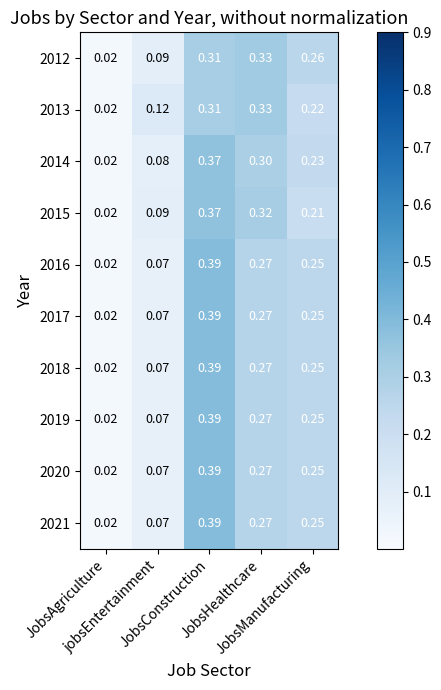

Reading right to left, transcribe all the data shown in this chart.

2012: JobsManufacturing=0.3	JobsHealthcare=0.3	JobsConstruction=0.3	jobsEntertainment=0.1	JobsAgriculture=0.0
2013: JobsManufacturing=0.2	JobsHealthcare=0.3	JobsConstruction=0.3	jobsEntertainment=0.1	JobsAgriculture=0.0
2014: JobsManufacturing=0.2	JobsHealthcare=0.3	JobsConstruction=0.4	jobsEntertainment=0.1	JobsAgriculture=0.0
2015: JobsManufacturing=0.2	JobsHealthcare=0.3	JobsConstruction=0.4	jobsEntertainment=0.1	JobsAgriculture=0.0
2016: JobsManufacturing=0.2	JobsHealthcare=0.3	JobsConstruction=0.4	jobsEntertainment=0.1	JobsAgriculture=0.0
2017: JobsManufacturing=0.2	JobsHealthcare=0.3	JobsConstruction=0.4	jobsEntertainment=0.1	JobsAgriculture=0.0
2018: JobsManufacturing=0.2	JobsHealthcare=0.3	JobsConstruction=0.4	jobsEntertainment=0.1	JobsAgriculture=0.0
2019: JobsManufacturing=0.2	JobsHealthcare=0.3	JobsConstruction=0.4	jobsEntertainment=0.1	JobsAgriculture=0.0
2020: JobsManufacturing=0.2	JobsHealthcare=0.3	JobsConstruction=0.4	jobsEntertainment=0.1	JobsAgriculture=0.0
2021: JobsManufacturing=0.2	JobsHealthcare=0.3	JobsConstruction=0.4	jobsEntertainment=0.1	JobsAgriculture=0.0